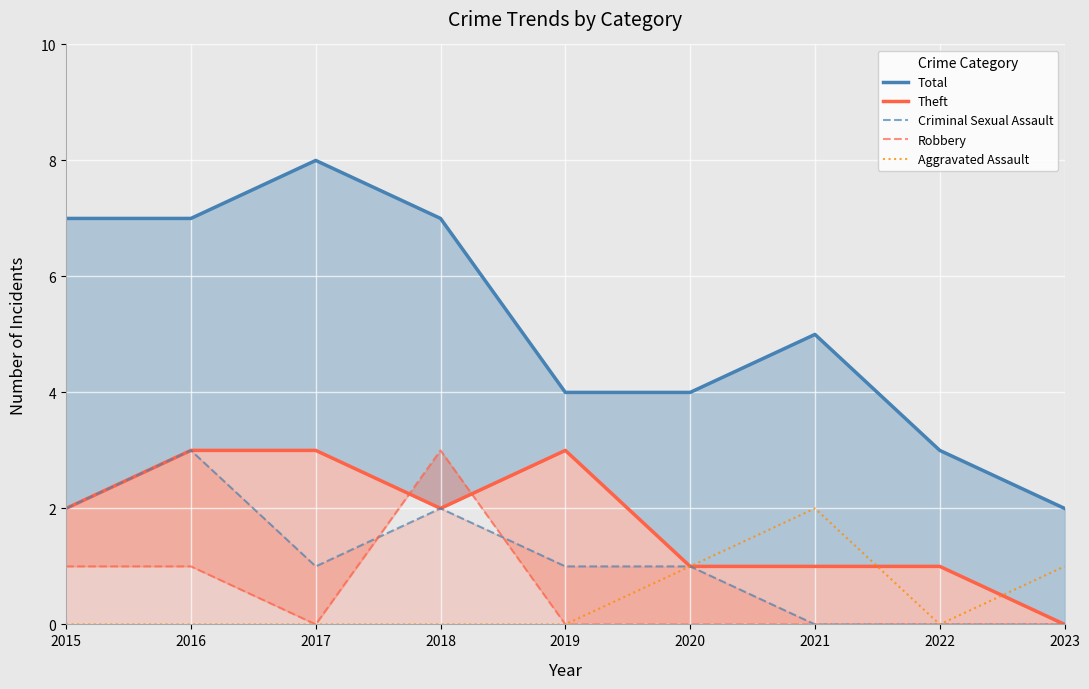

The Theft series shows 2 at 2016. True or false?

False